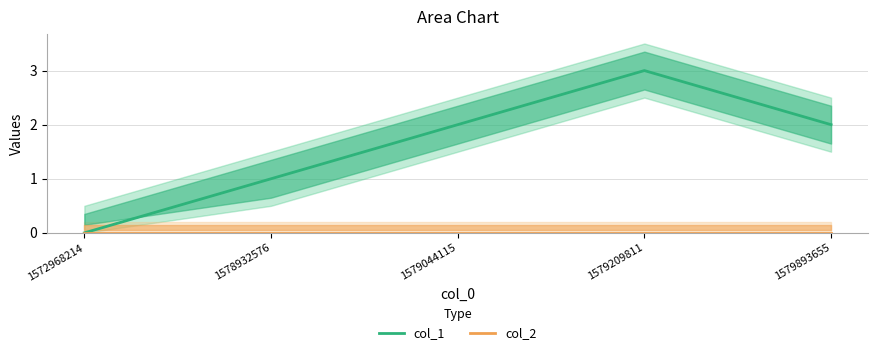

What is the sum of the col_1 values at 1578932576 and 1579893655?

3